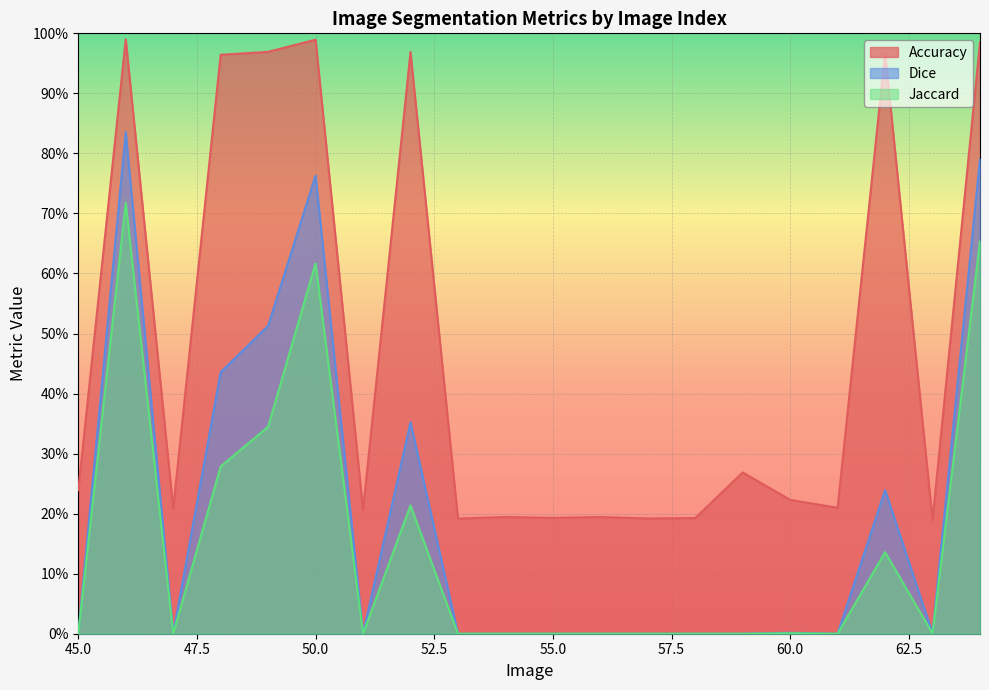

How many data points does each series have?

20